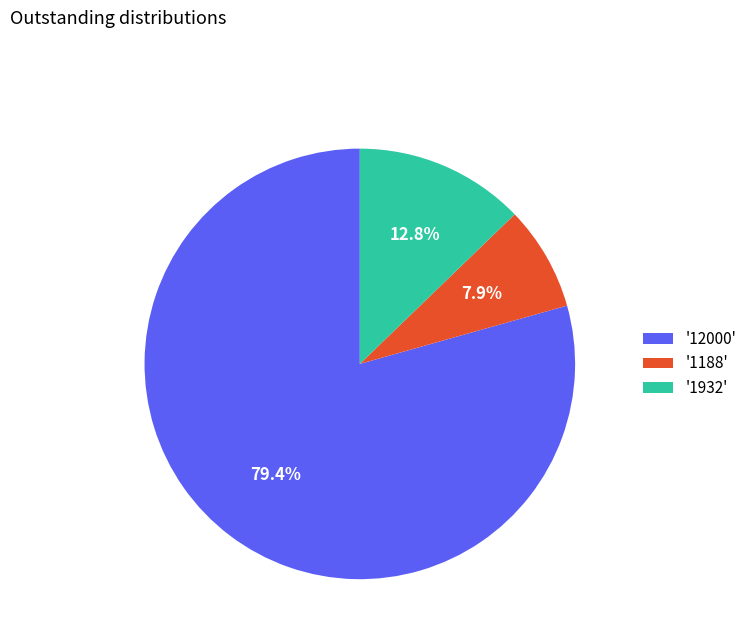

What is the majority slice?

'12000'